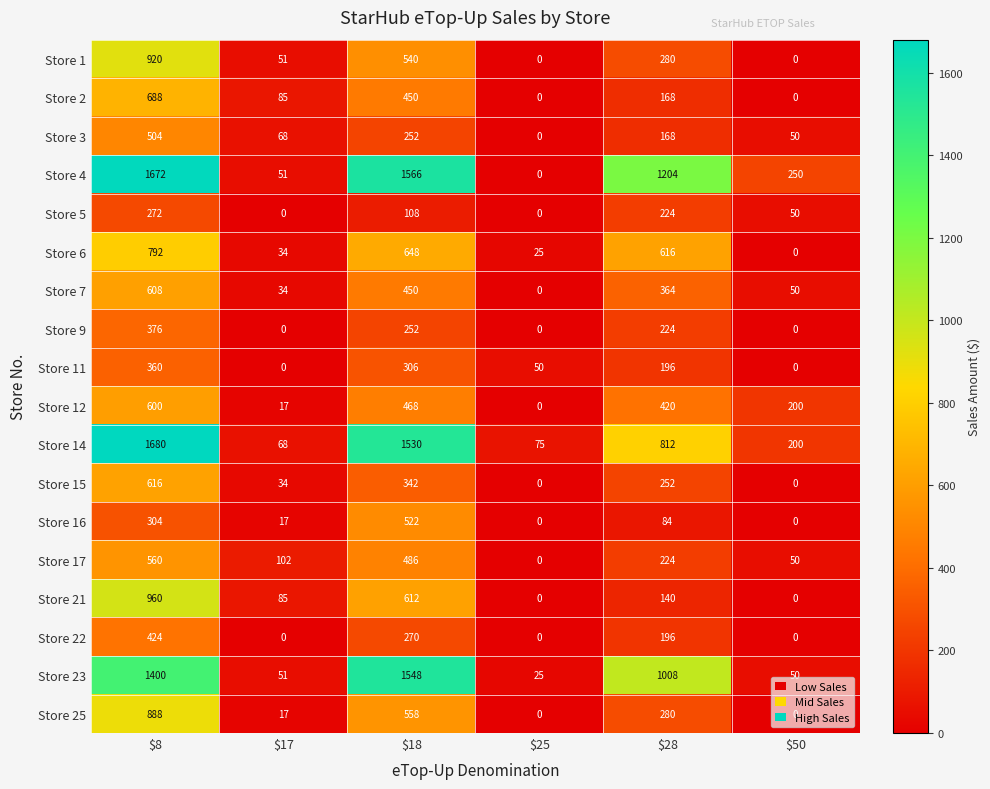

Which series has the widest spread of values?

Store 4